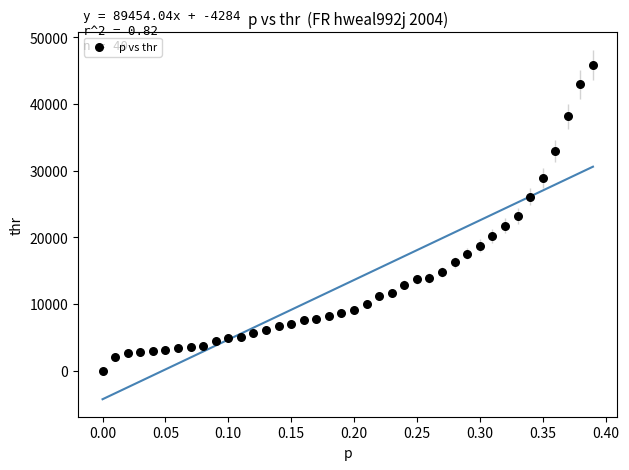

What is the range of X values (max minus min)?

0.4